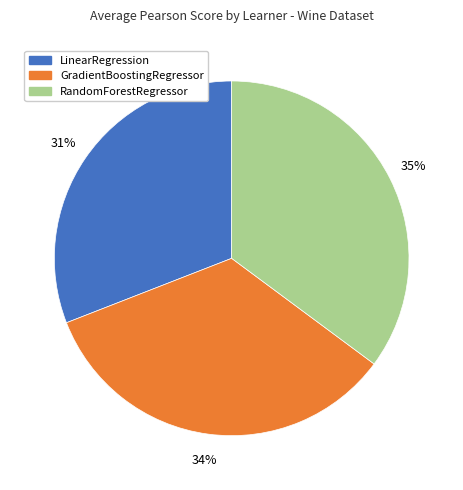

Do RandomForestRegressor and LinearRegression together represent more than half of the pie?

Yes